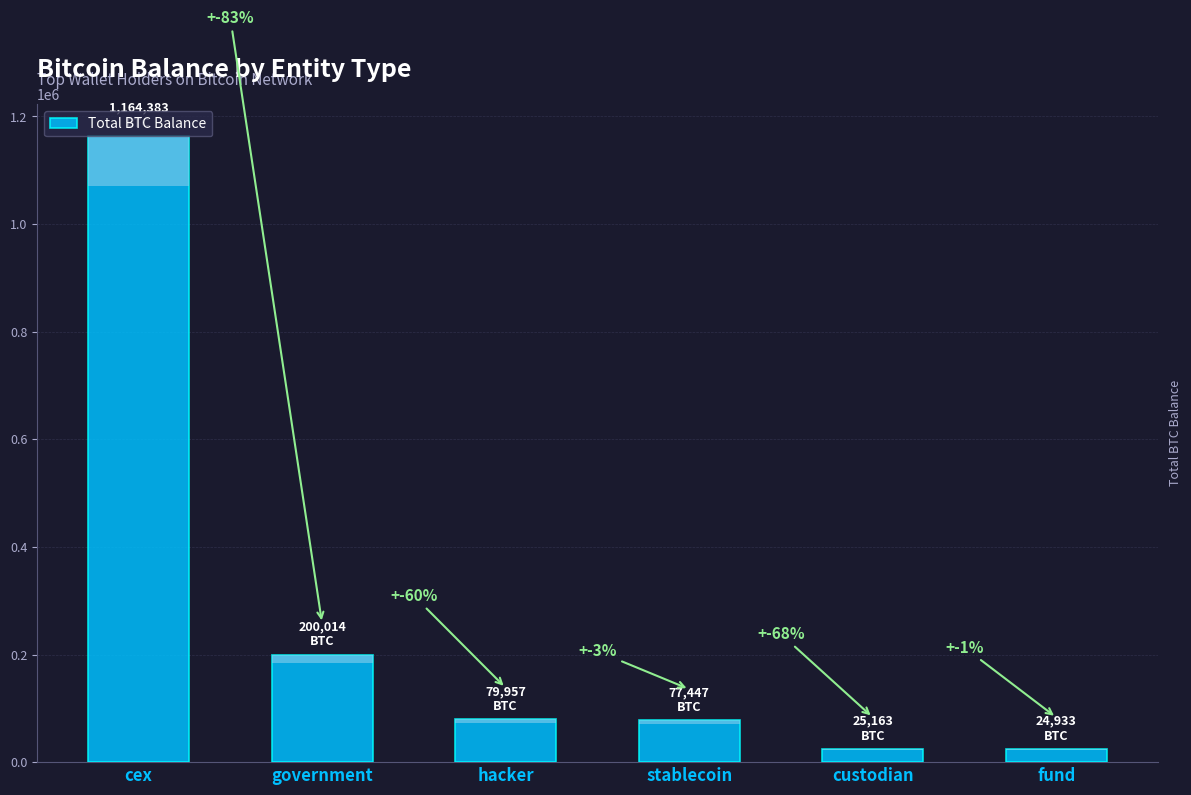

What is the sum of all values?

1571896.1